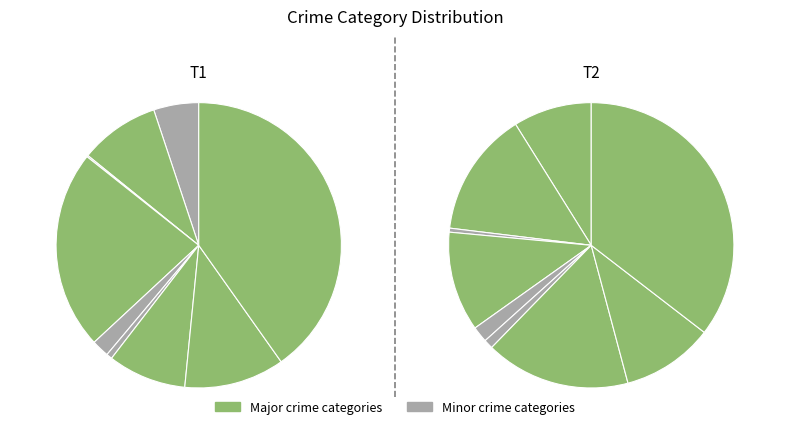

True or false: Homicide accounts for 1% of the total.

True